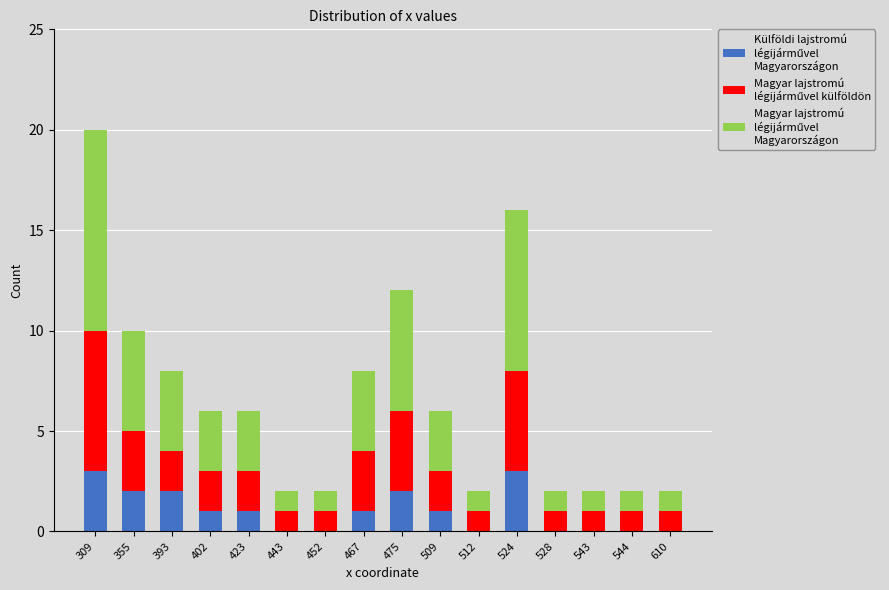

At which category is the sum across all series the highest?

309